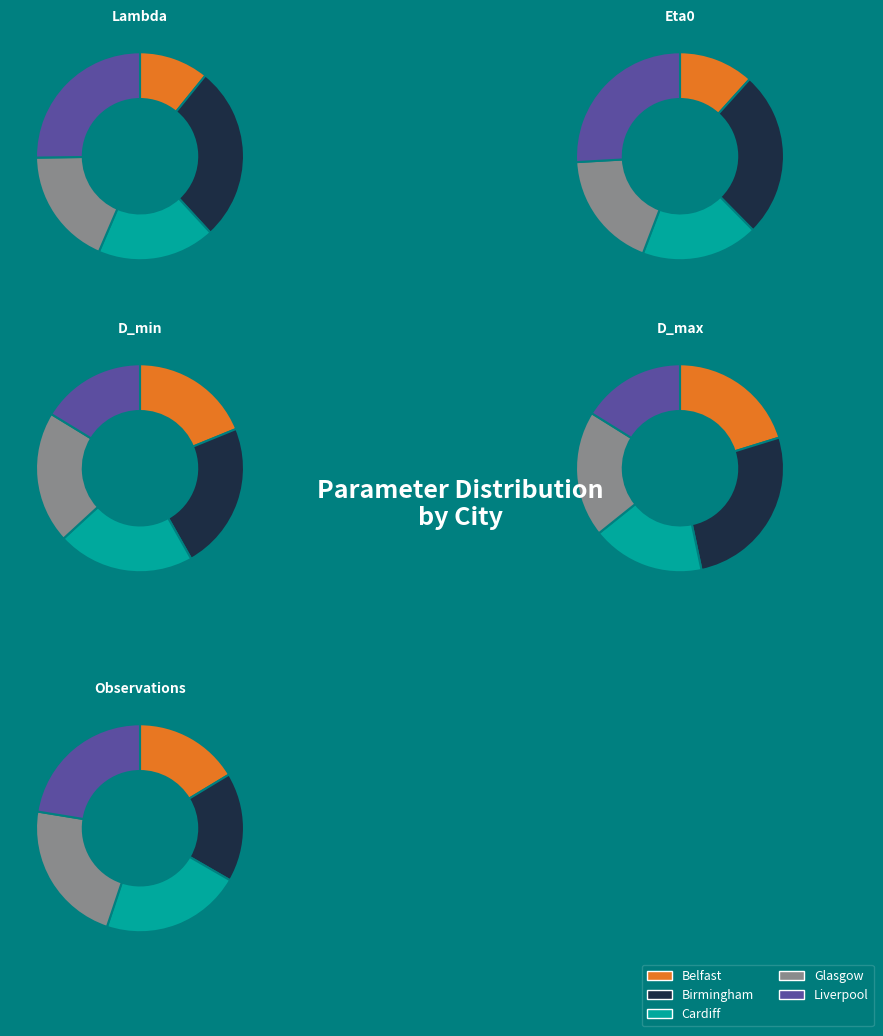

True or false: Liverpool accounts for 25% of the total.

True